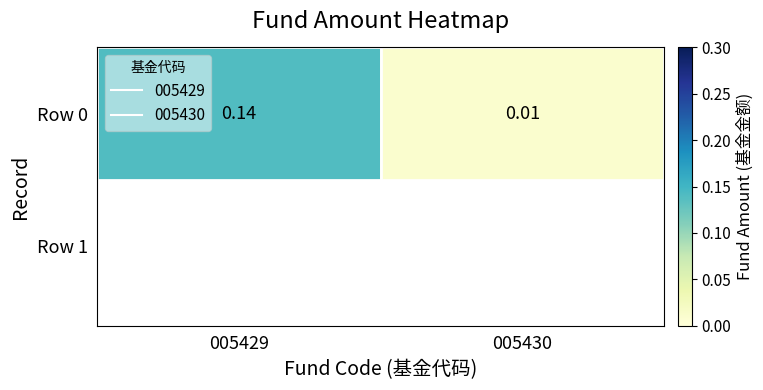

What is the greatest value displayed?

0.1